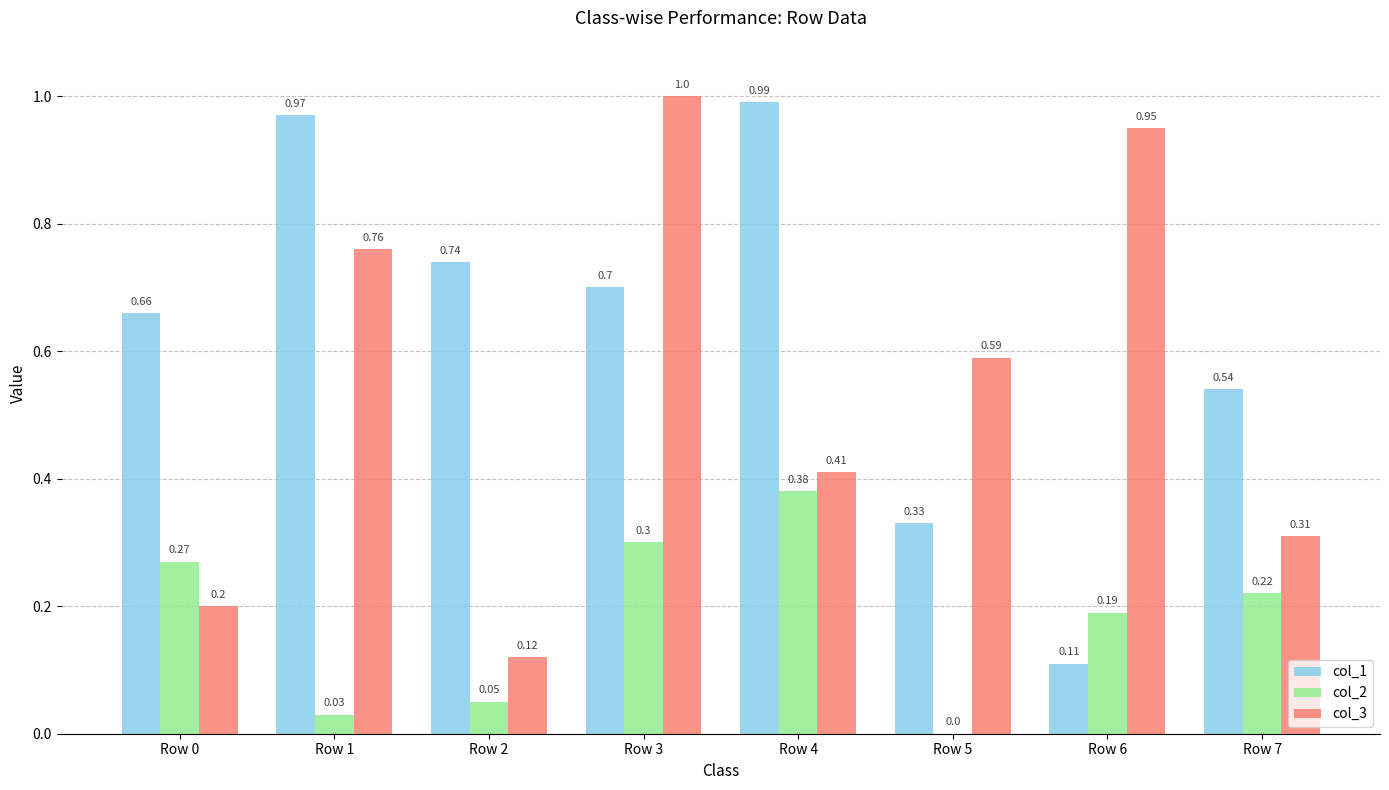

Is the value of col_3 at Row 0 greater than the value of col_1 at Row 0?

No